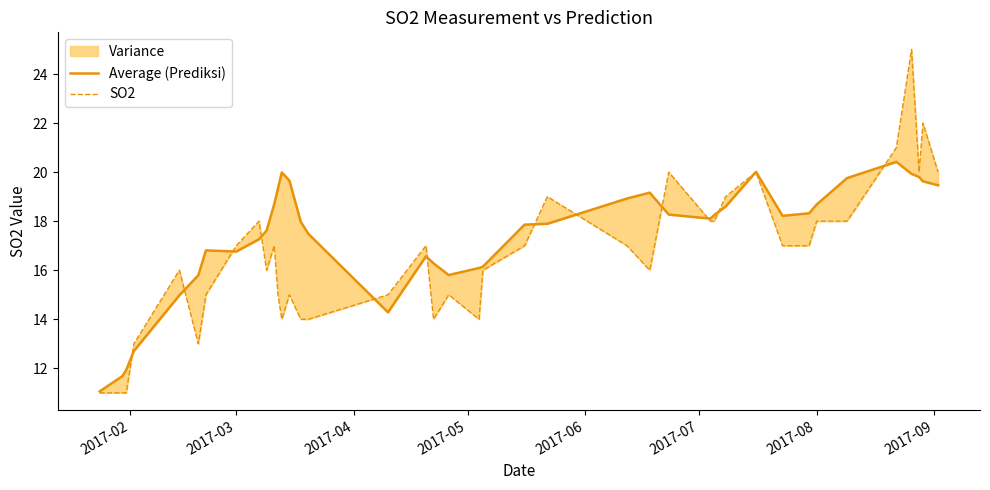

The SO2 series shows 4.1 at 2017-02. True or false?

False